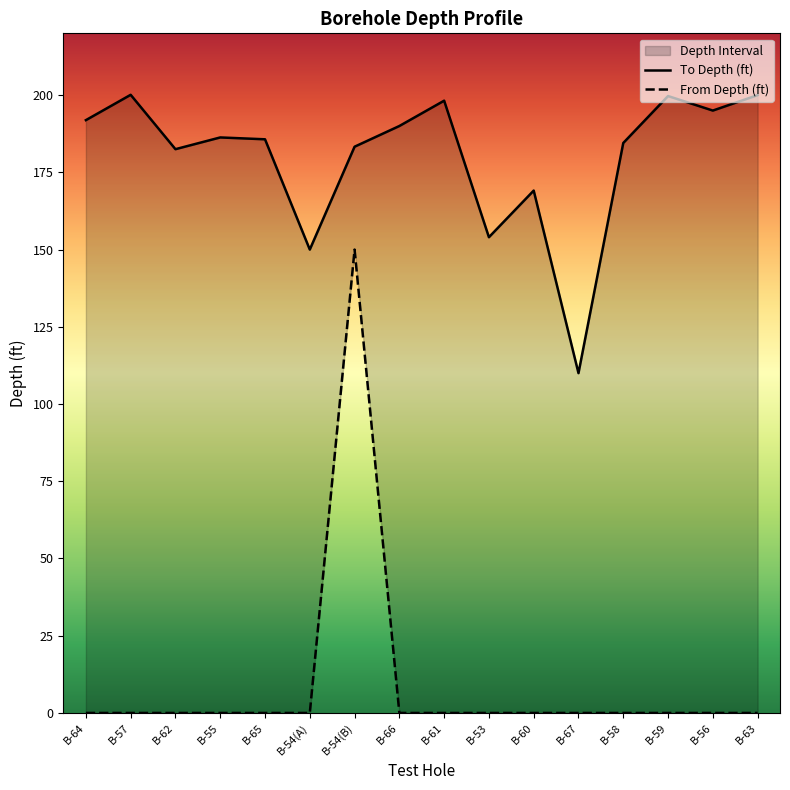

Rank the series by their average value, from highest to lowest.

To Depth (ft), From Depth (ft)